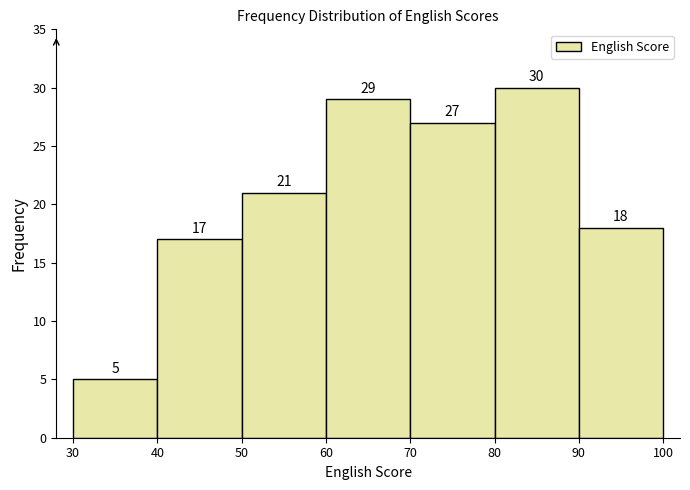

Which range on the x-axis has the tallest bar?

80 to 90